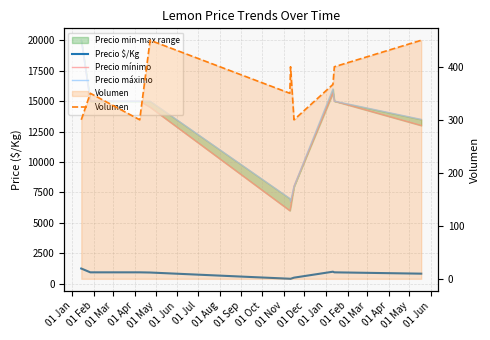

How many interior local valleys does the Volumen series have?

3